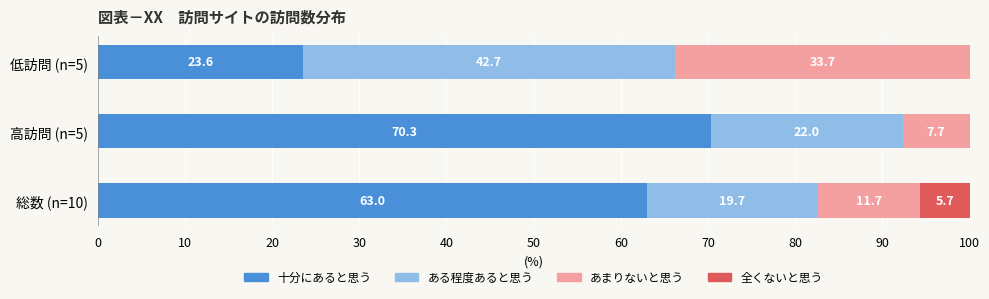

What is the total value across all series at 低訪問 (n=5)?

100.0